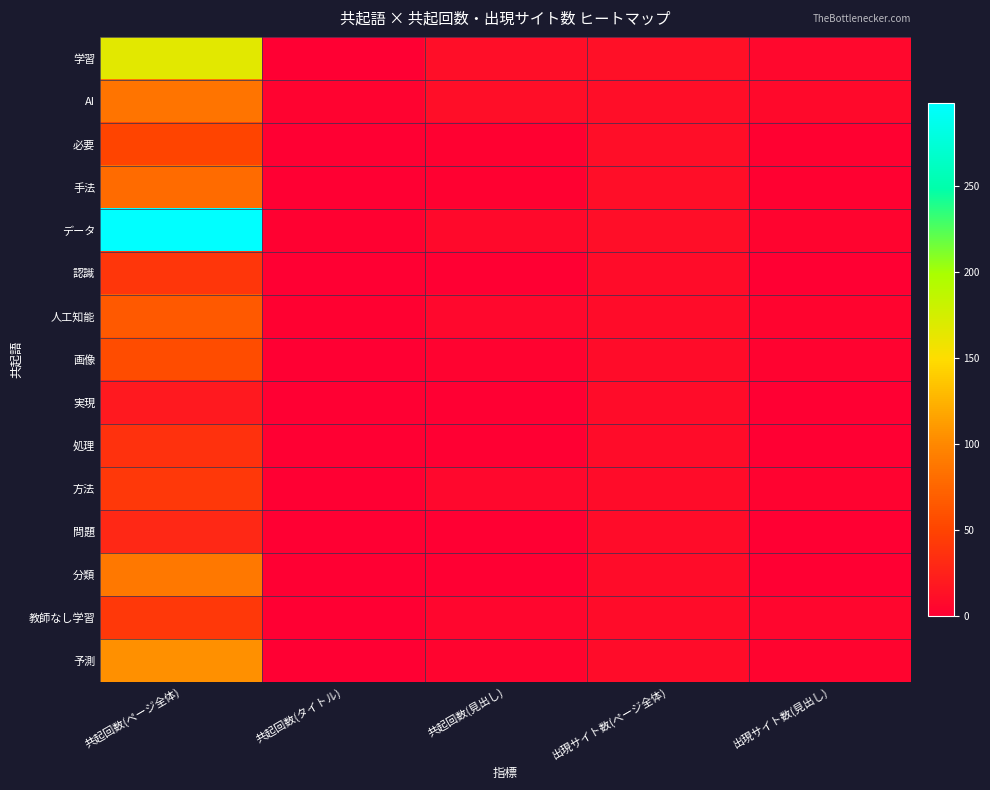

Which series changed the most between 共起回数(ページ全体) and 共起回数(タイトル)?

データ